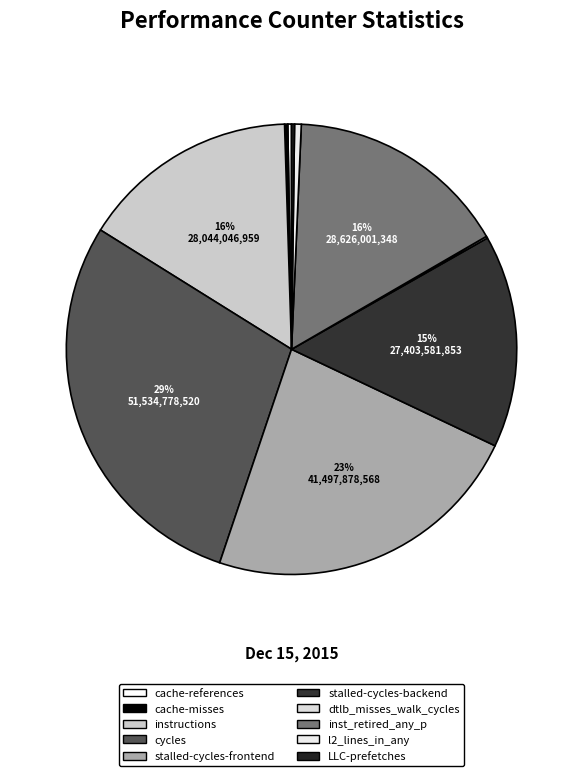

What is the largest slice in the pie chart?

cycles